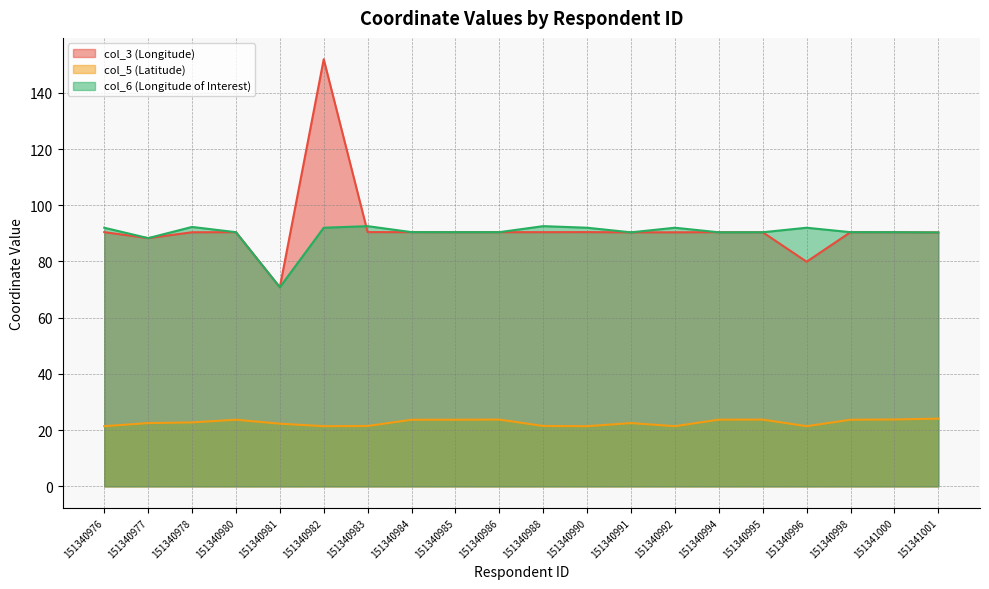

True or false: col_6 (Longitude of Interest) and col_5 (Latitude) intersect in this chart.

False